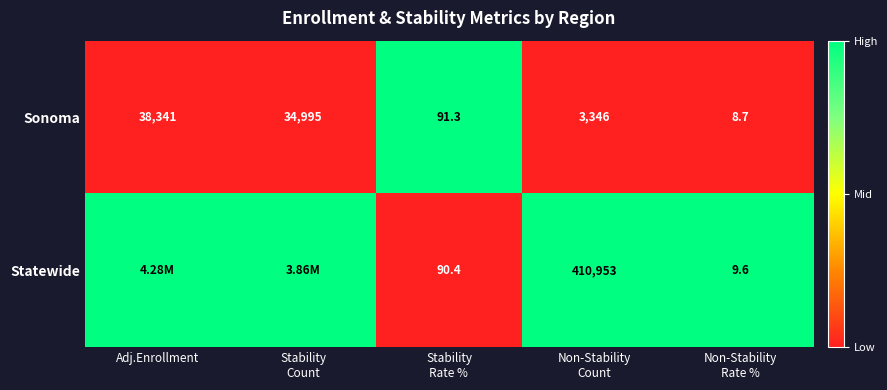

What is the difference between the maximum and minimum values in the Sonoma series?

38332.3